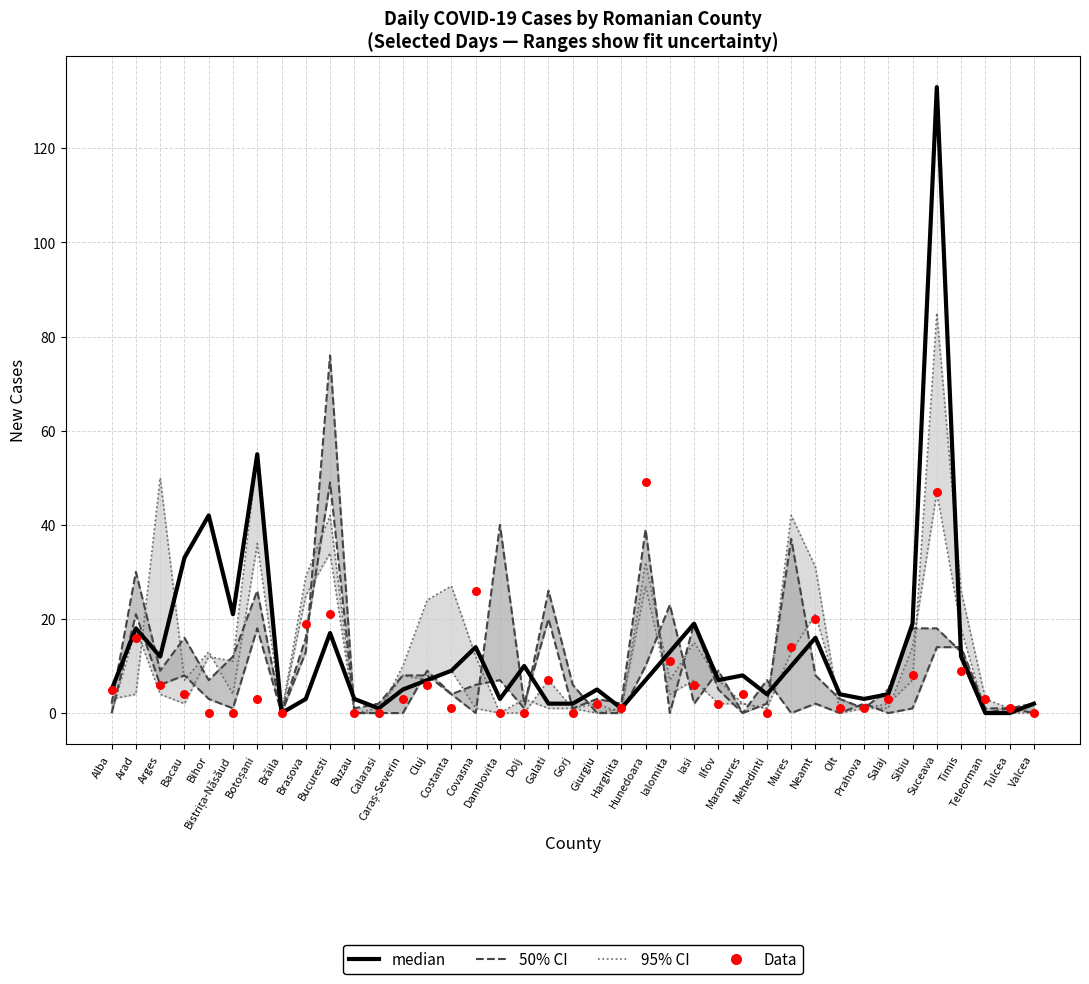

What is the total value across all series at Teleorman?

3